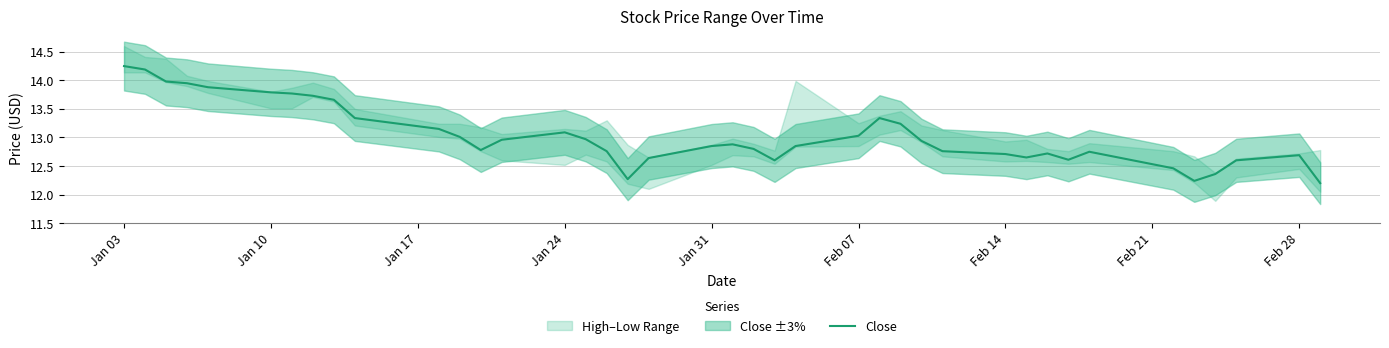

The Close series shows 12.7 at Feb 28. True or false?

True